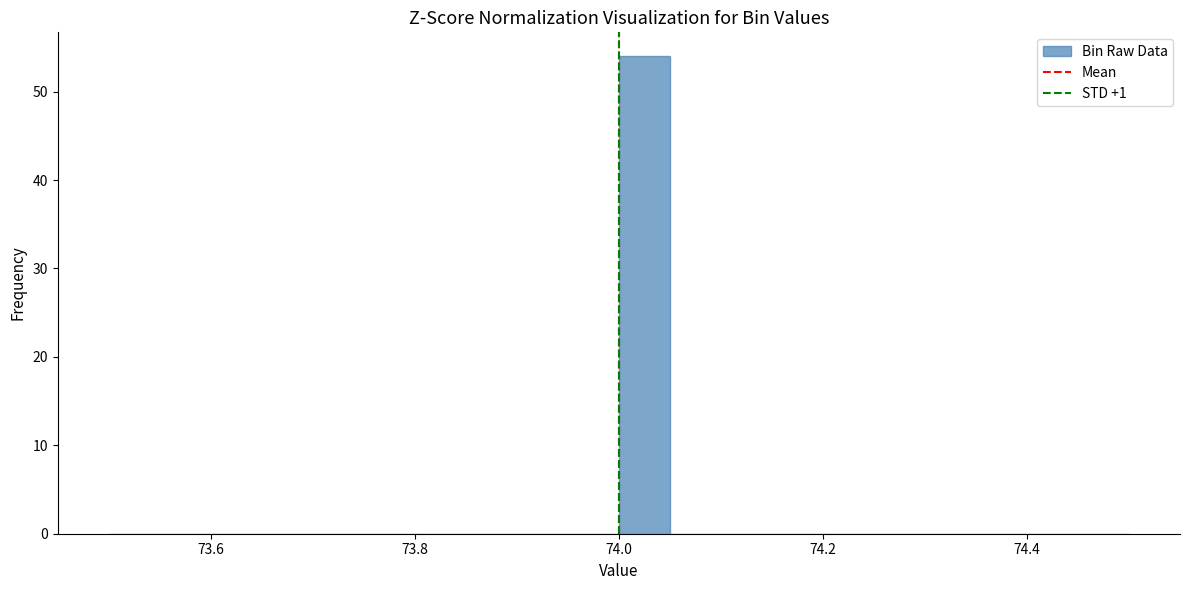

Around what value on the x-axis is the tallest bar? Give the approximate position of its centre, as read against the axis.

74.02